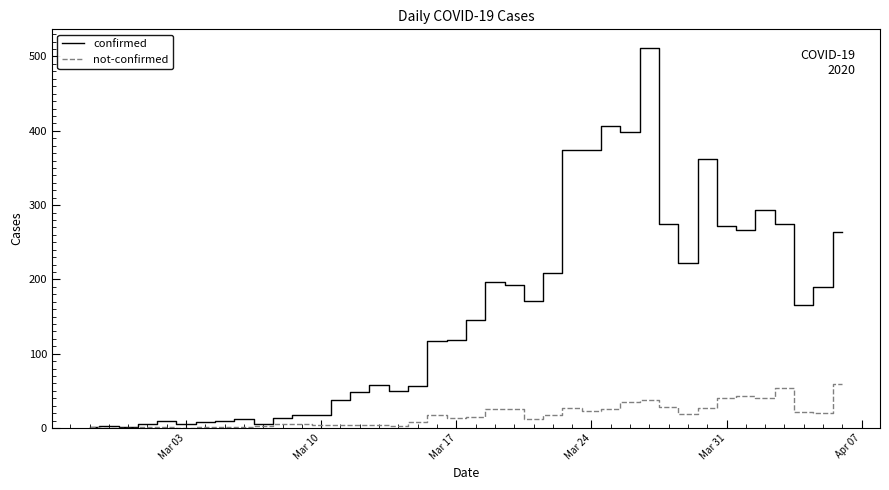

List the series in order of their overall mean, lowest first.

not-confirmed, confirmed